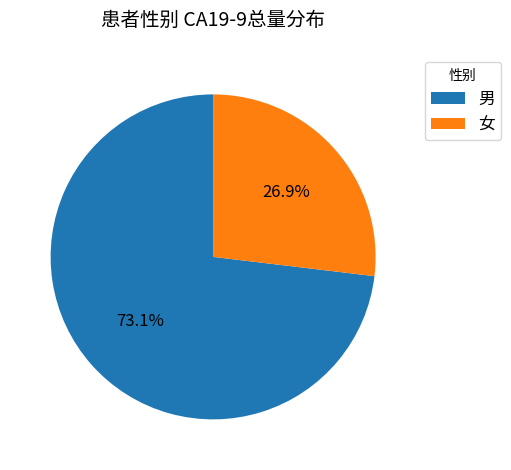

True or false: 男 accounts for 59% of the total.

False